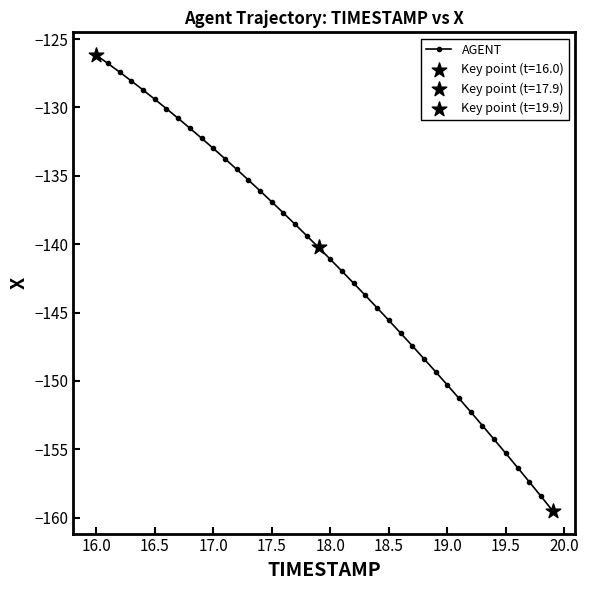

What is the value of the 22nd point from the left?

-142.0